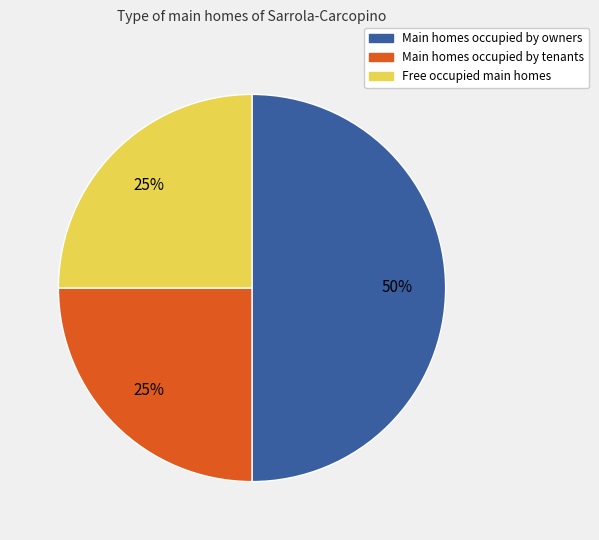

To the nearest percent, what is the average slice percentage?

33%